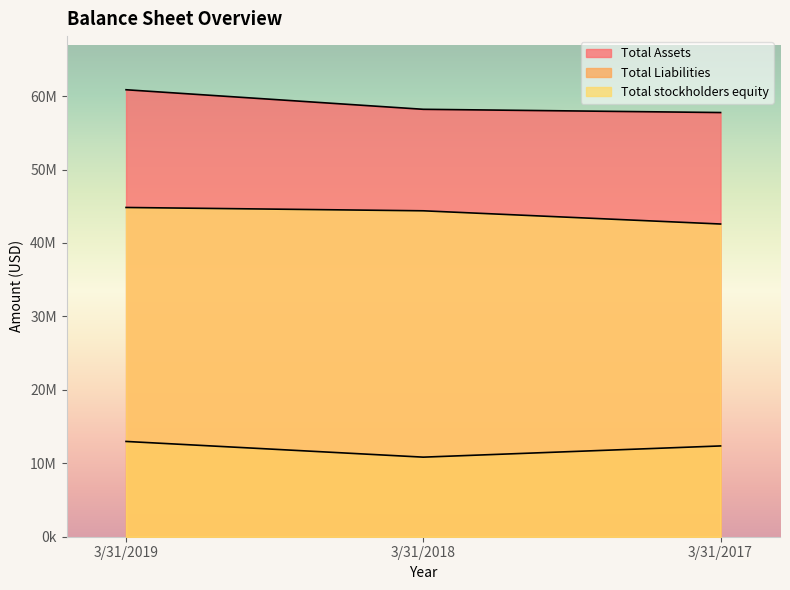

What is the difference between the maximum and minimum values in the Total Liabilities series?

2138834